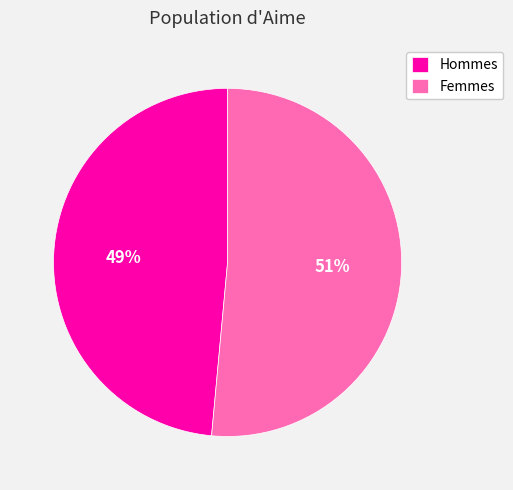

The Femmes slice represents 40% of the pie. True or false?

False